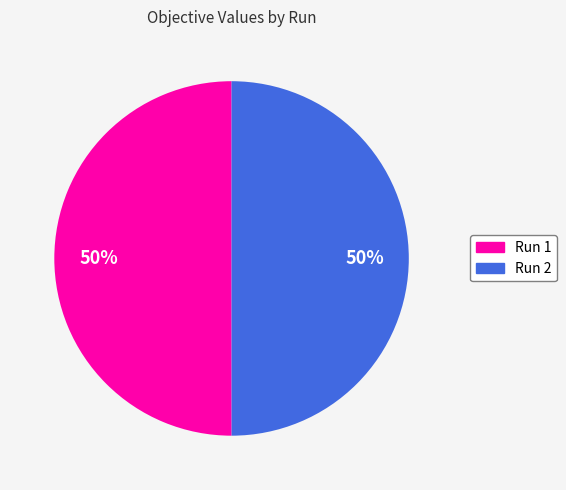

To the nearest percent, what is the combined percentage of Run 1 and Run 2?

100%